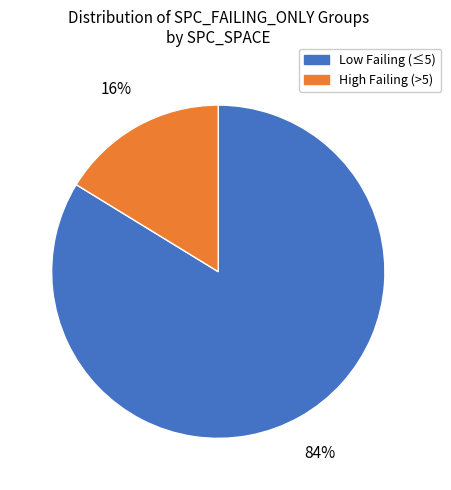

To the nearest percent, what is the average slice percentage?

50%